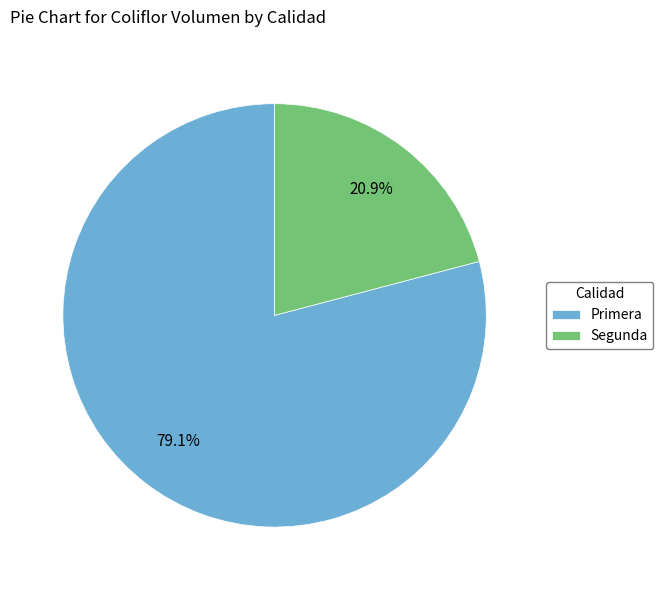

Between Segunda and Primera, which is larger?

Primera